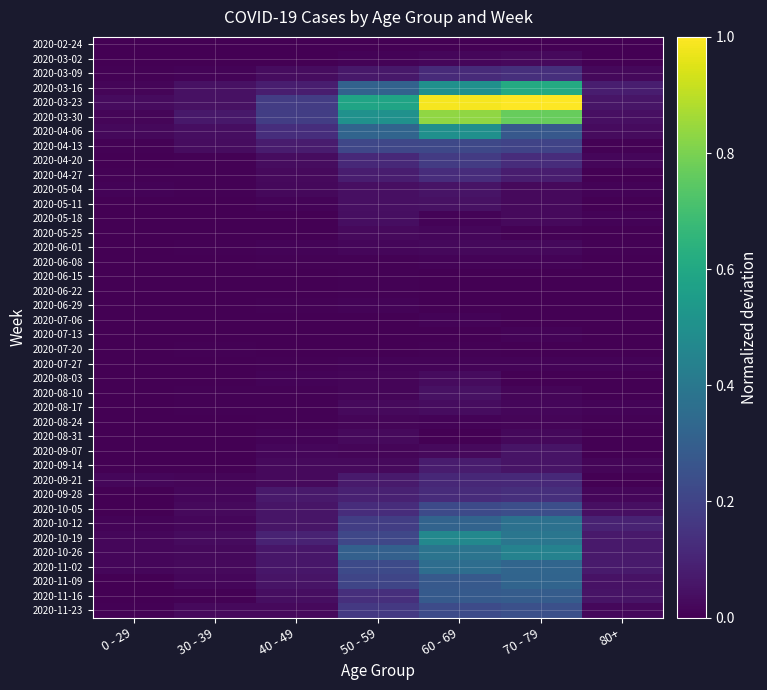

At which category is the sum across all series the highest?

60 - 69